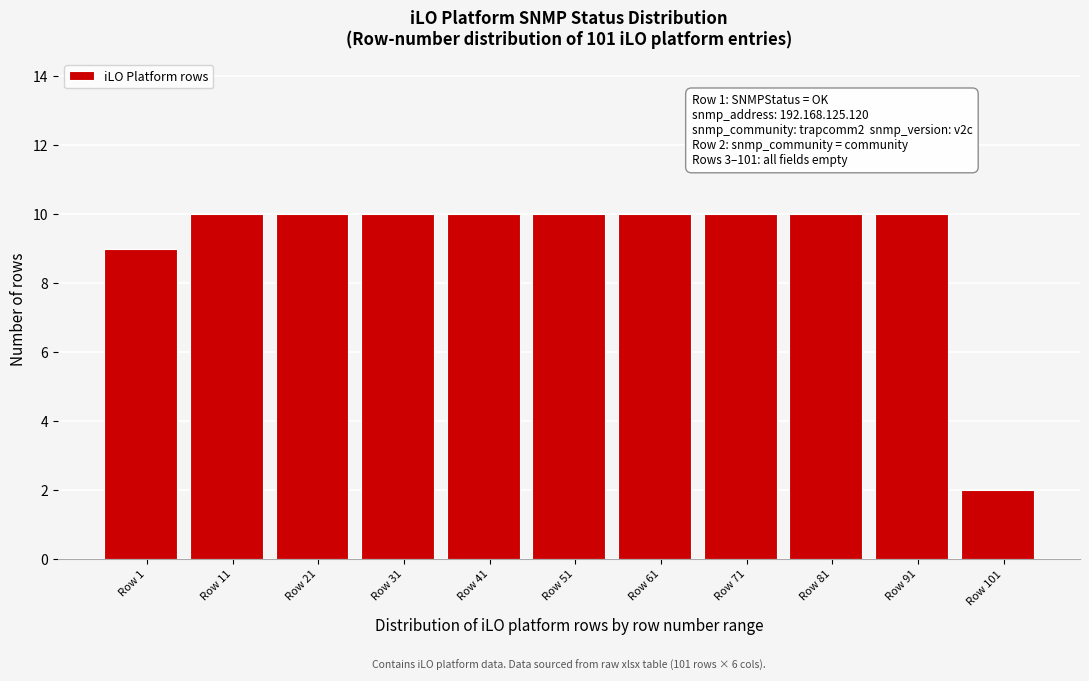

Reading right to left, extract all data points from this chart.

2	10	10	10	10	10	10	10	10	10	9